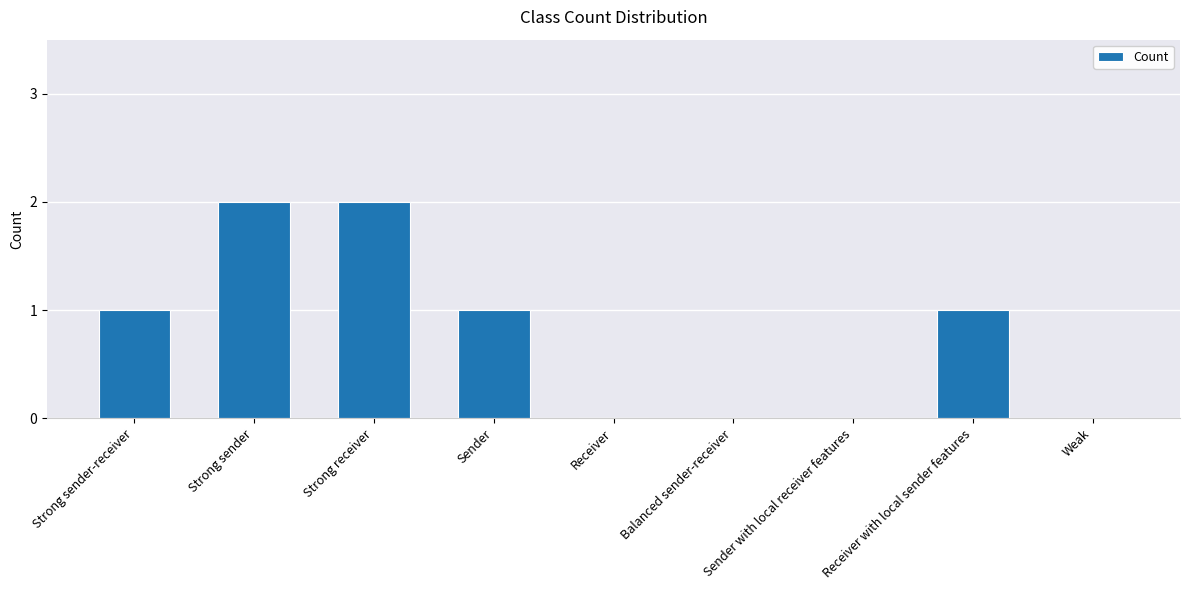

What is the change in value from Strong sender to Sender?

-1